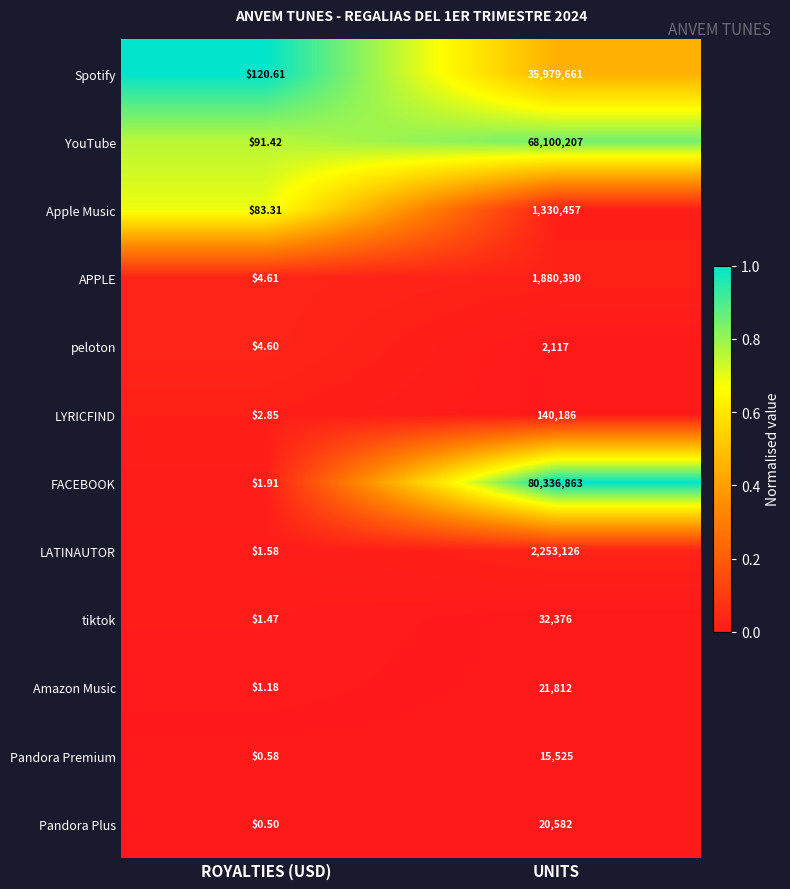

At UNITS, list the series in order from largest to smallest.

FACEBOOK, YouTube, Spotify, LATINAUTOR, APPLE, Apple Music, LYRICFIND, tiktok, Amazon Music, Pandora Plus, Pandora Premium, peloton